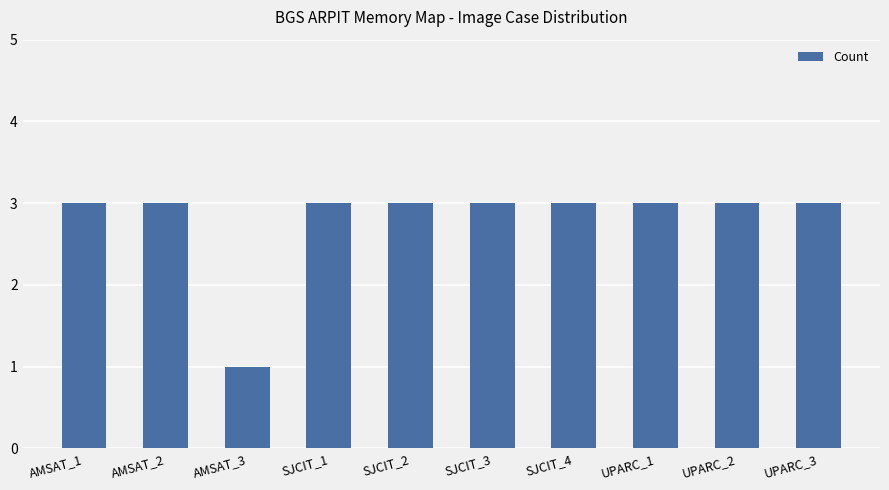

Reading left to right, extract all data points from this chart.

AMSAT_1=3	AMSAT_2=3	AMSAT_3=1	SJCIT_1=3	SJCIT_2=3	SJCIT_3=3	SJCIT_4=3	UPARC_1=3	UPARC_2=3	UPARC_3=3